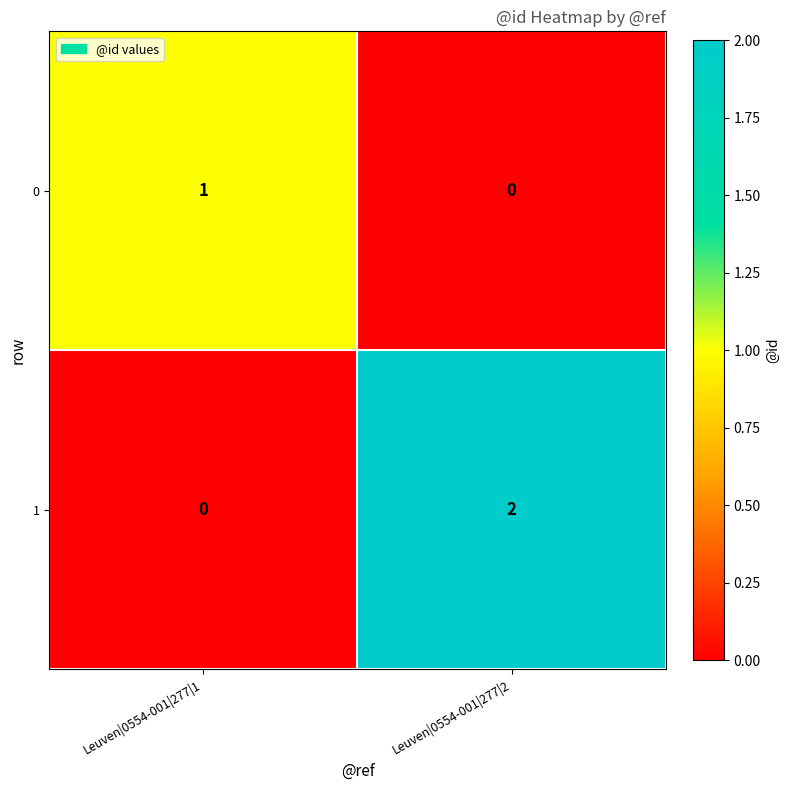

Rank the series by their maximum value, from lowest to highest.

0, 1